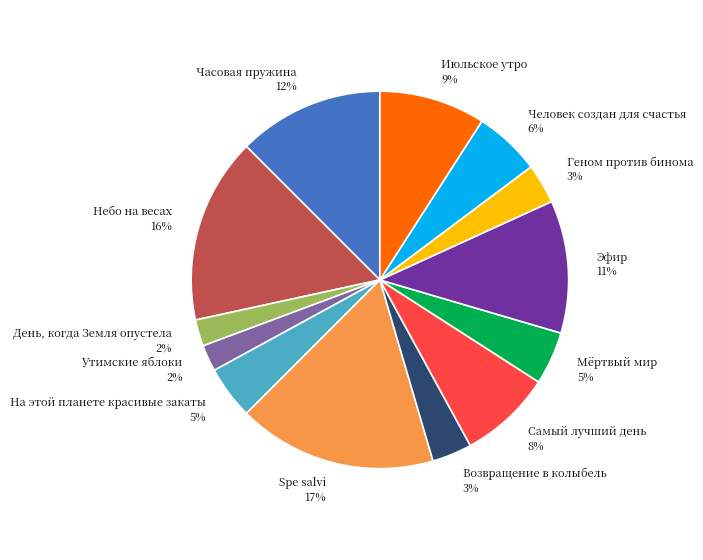

To the nearest percent, what is the average slice percentage?

8%